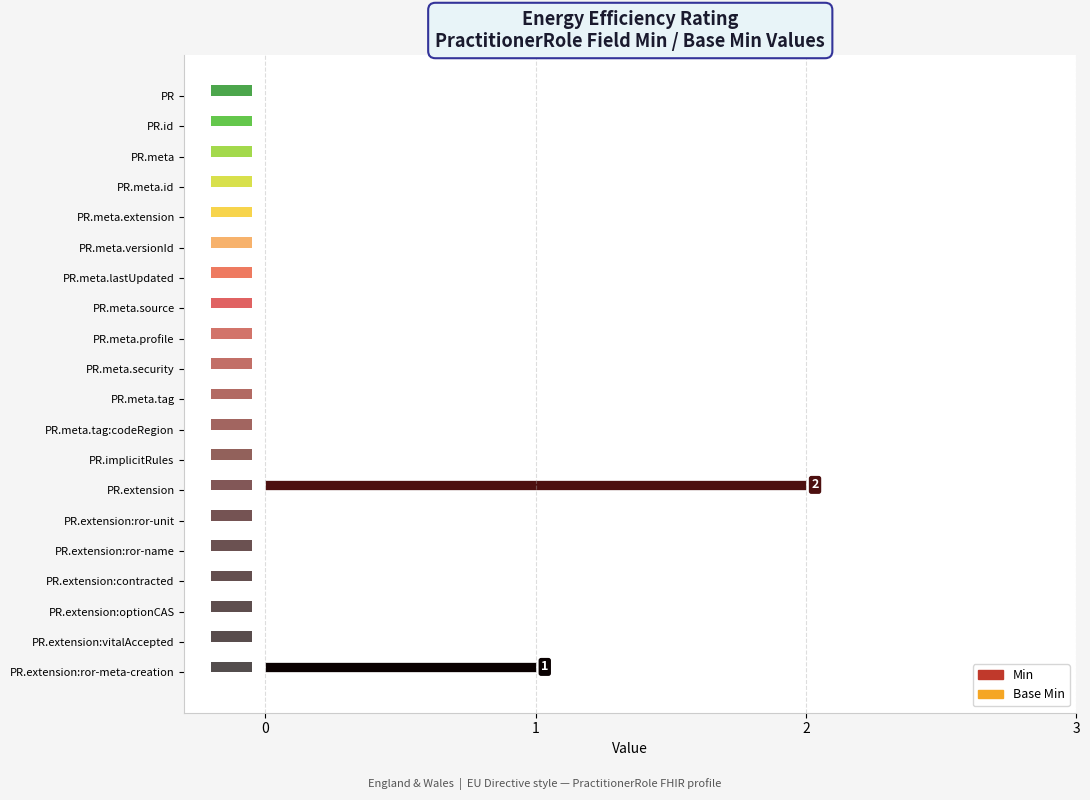

What is the spread (max minus min) of values at 0?

0.3